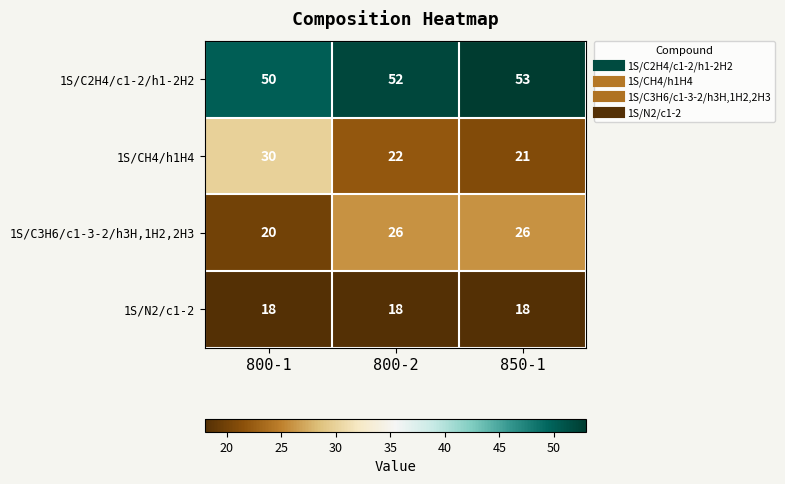

What is the spread (max minus min) of values at 800-2?

34